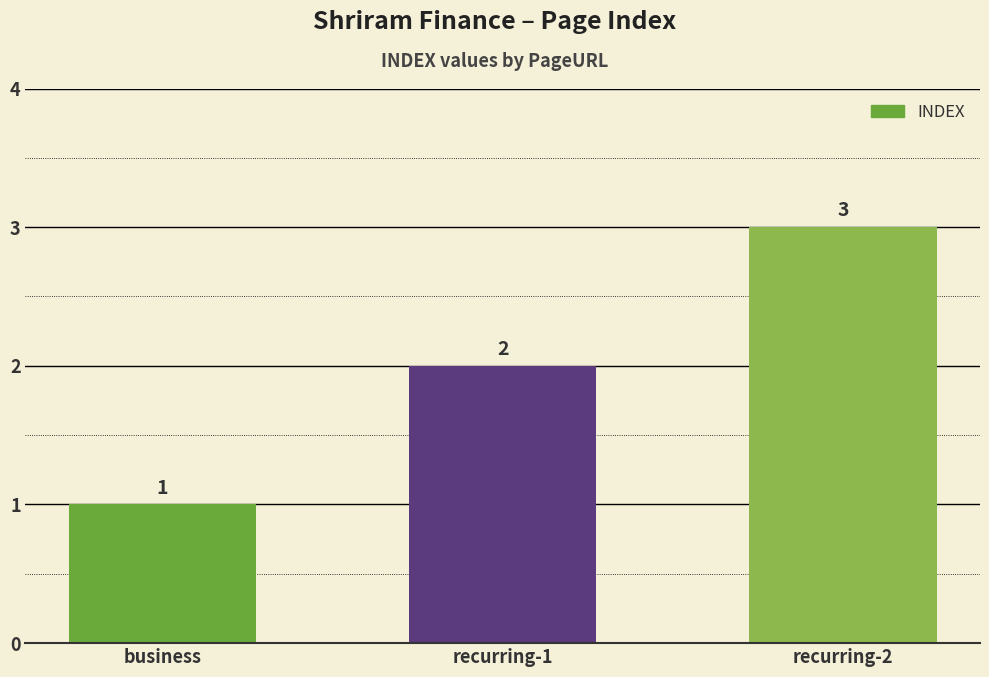

Reading right to left, extract all data points from this chart.

3	2	1